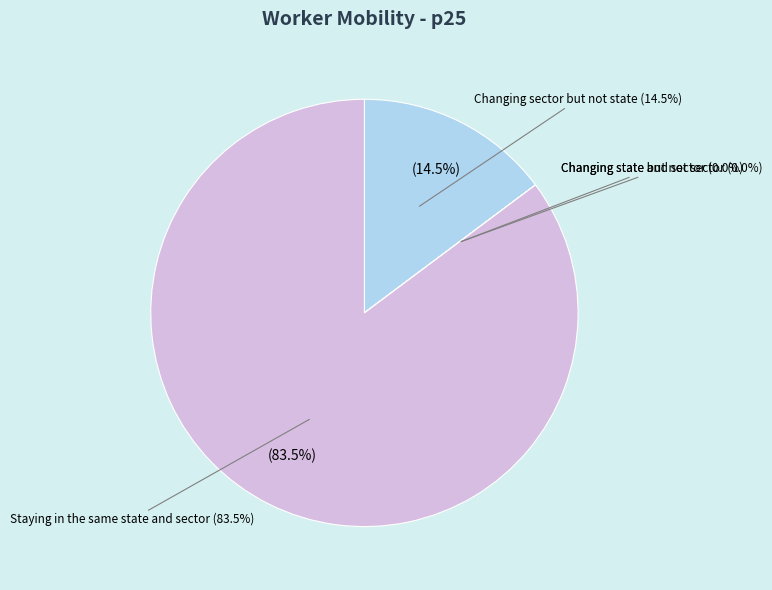

Combined, what portion of the pie is Changing sector but not state and Staying in the same state and sector?

100.0%